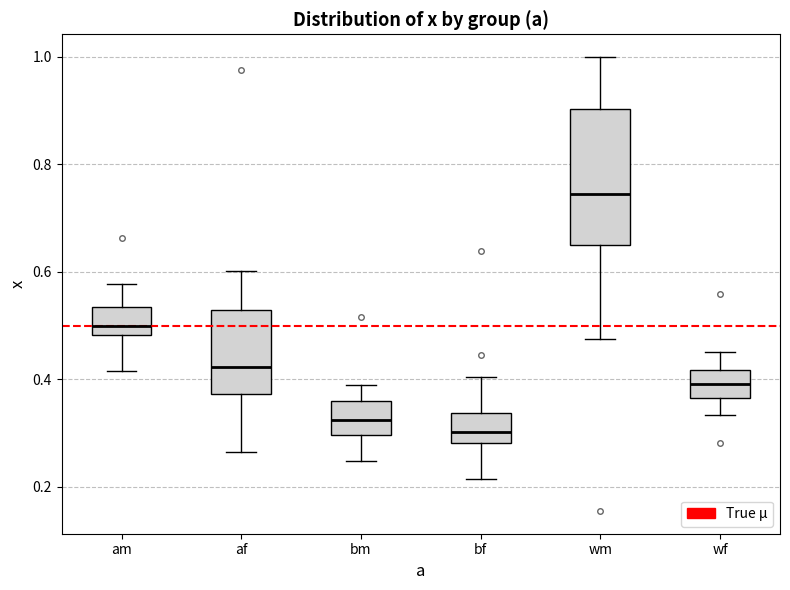

Where does the median line of the box for bf sit on the y-axis? The values are not printed on the chart, so give them approximately, as read against the axis.

0.30